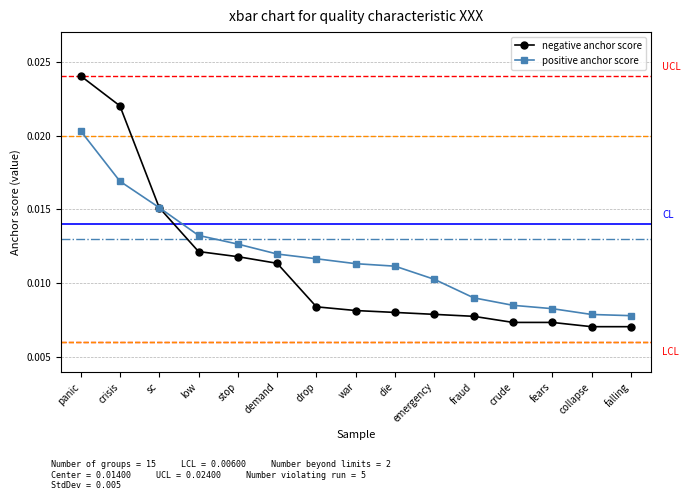

How many series are shown in this chart?

2